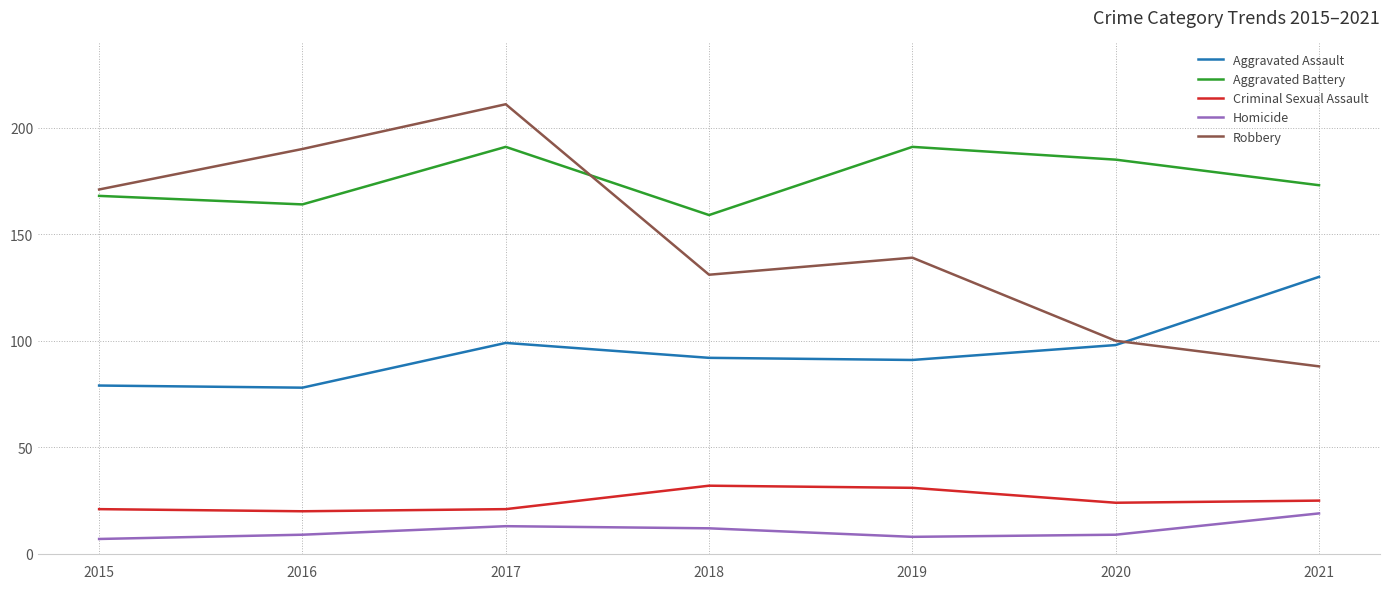

True or false: Aggravated Assault and Criminal Sexual Assault cross at least once.

False